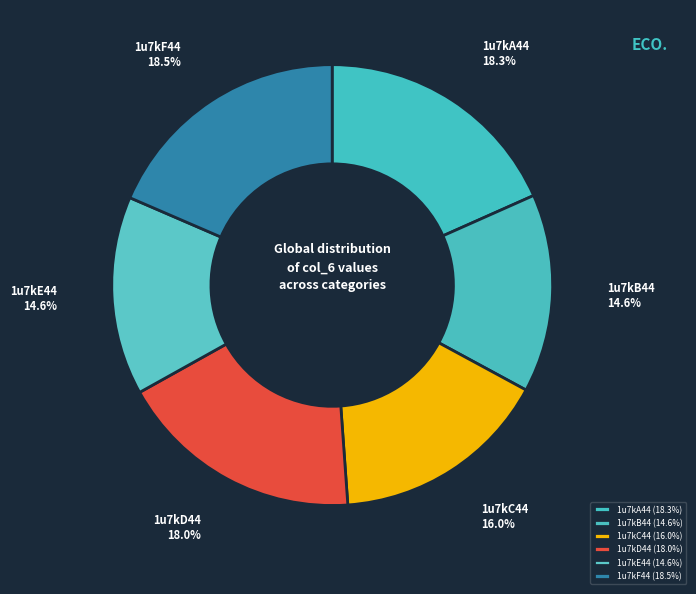

How much of the chart is everything except 1u7kD44?

82.0%